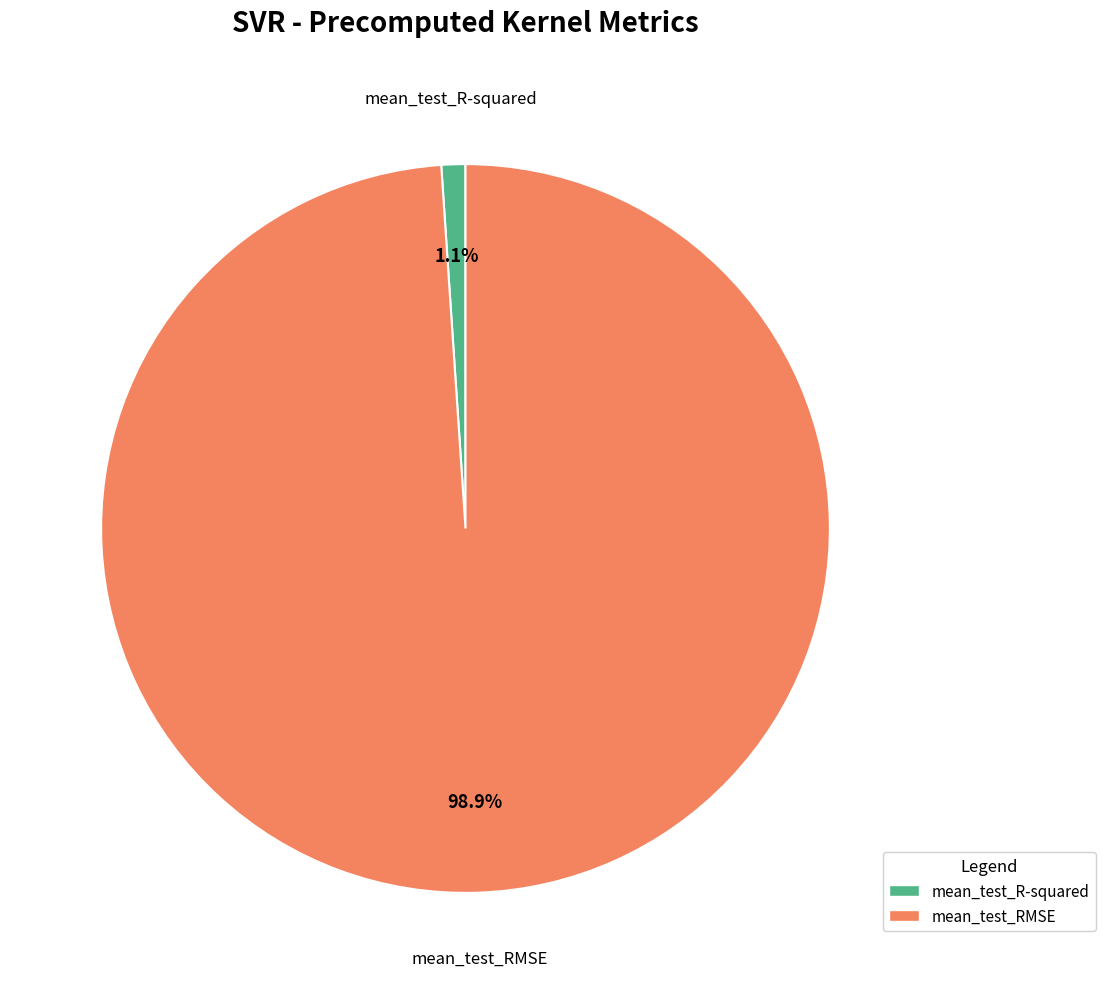

Which has a higher value, mean_test_RMSE or mean_test_R-squared?

mean_test_RMSE